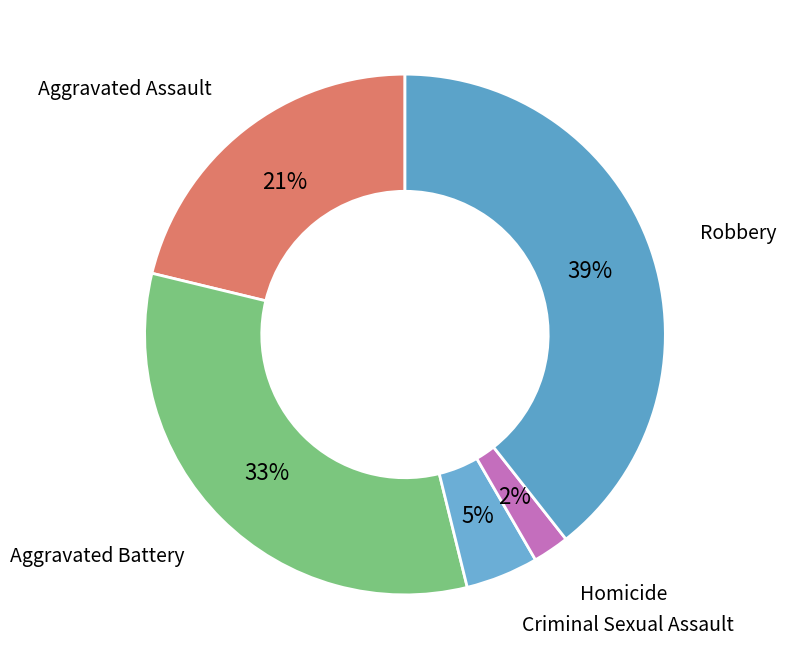

How many slices are in this pie chart?

5